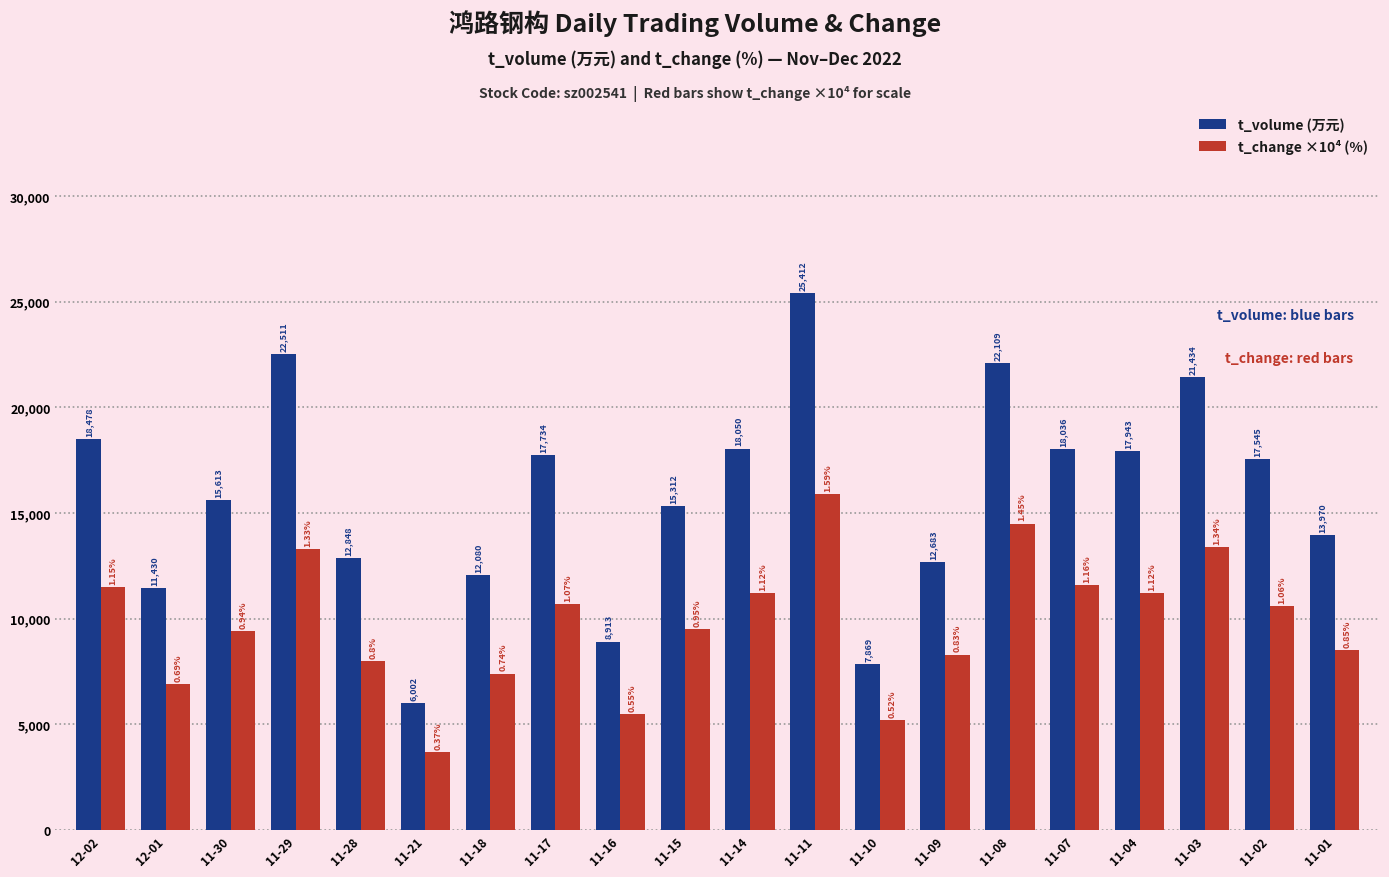

What is the sum of the t_change ×10⁴ (%) values at 11-10 and 11-04?

16400.0